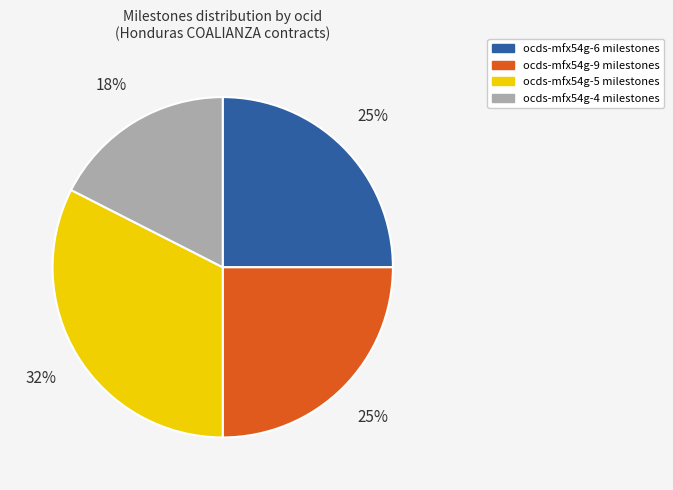

To the nearest percent, what is the average slice percentage?

25%